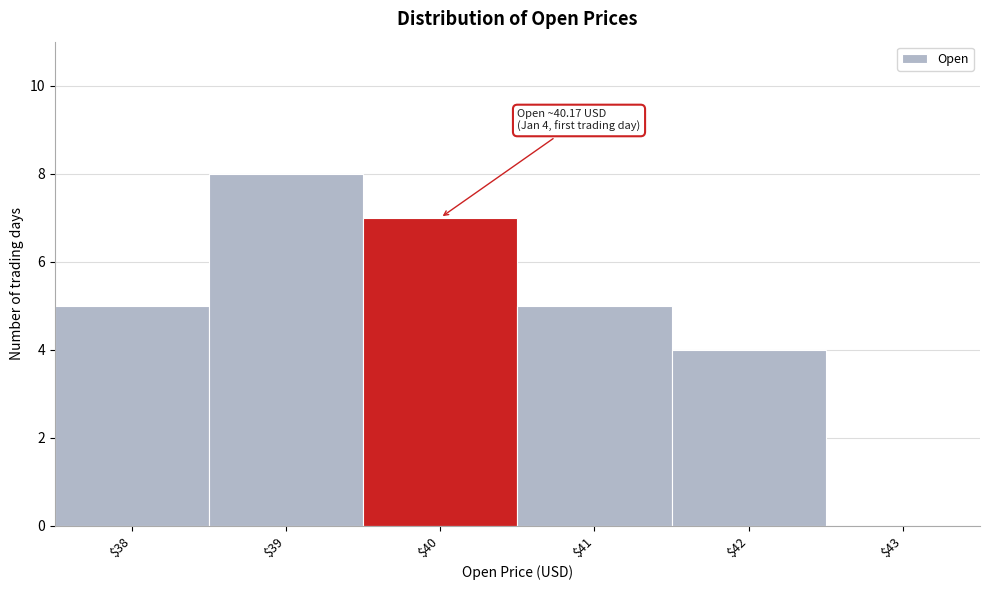

What value does the data have at $40?

7